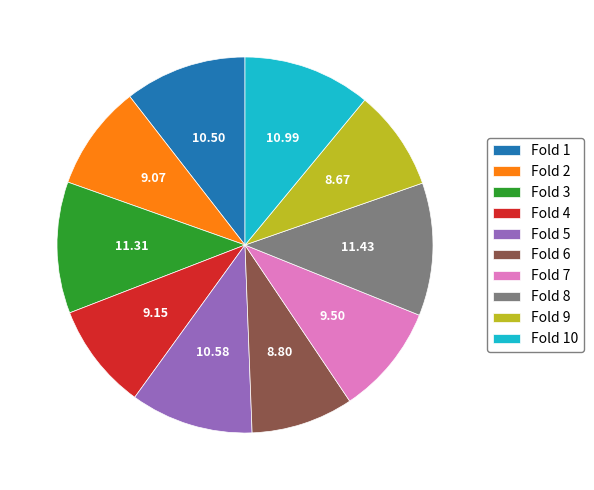

The Fold 3 slice represents 11% of the pie. True or false?

True